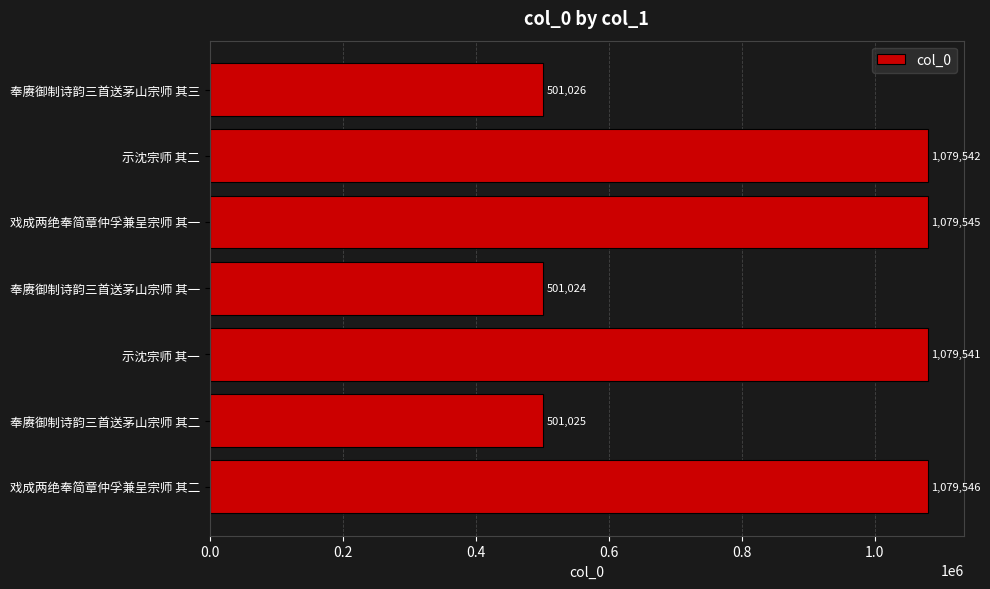

Is it true that the value at 奉赓御制诗韵三首送茅山宗师 其一 is 157286?

False